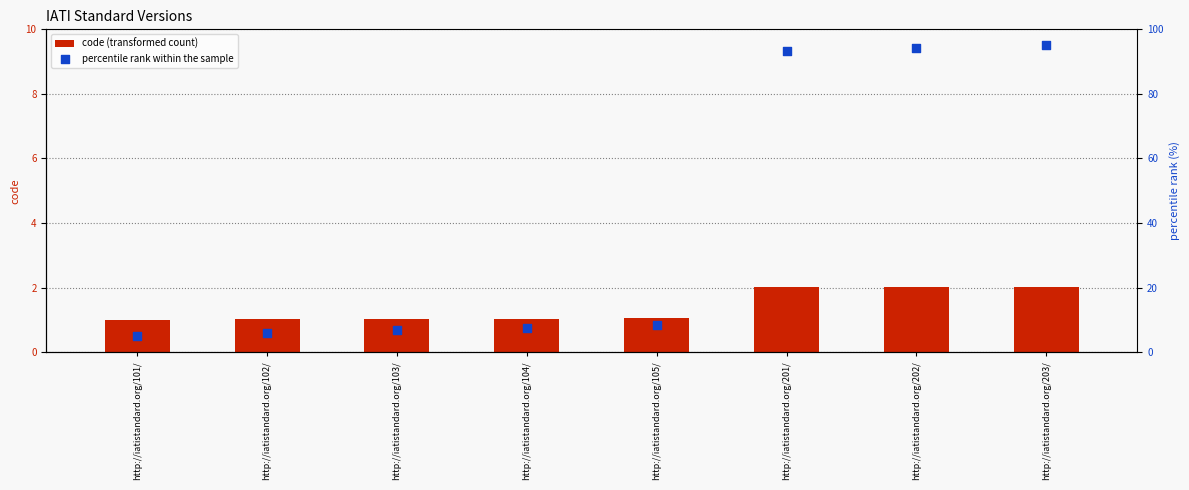

Which series has the largest total across all categories?

percentile rank within the sample